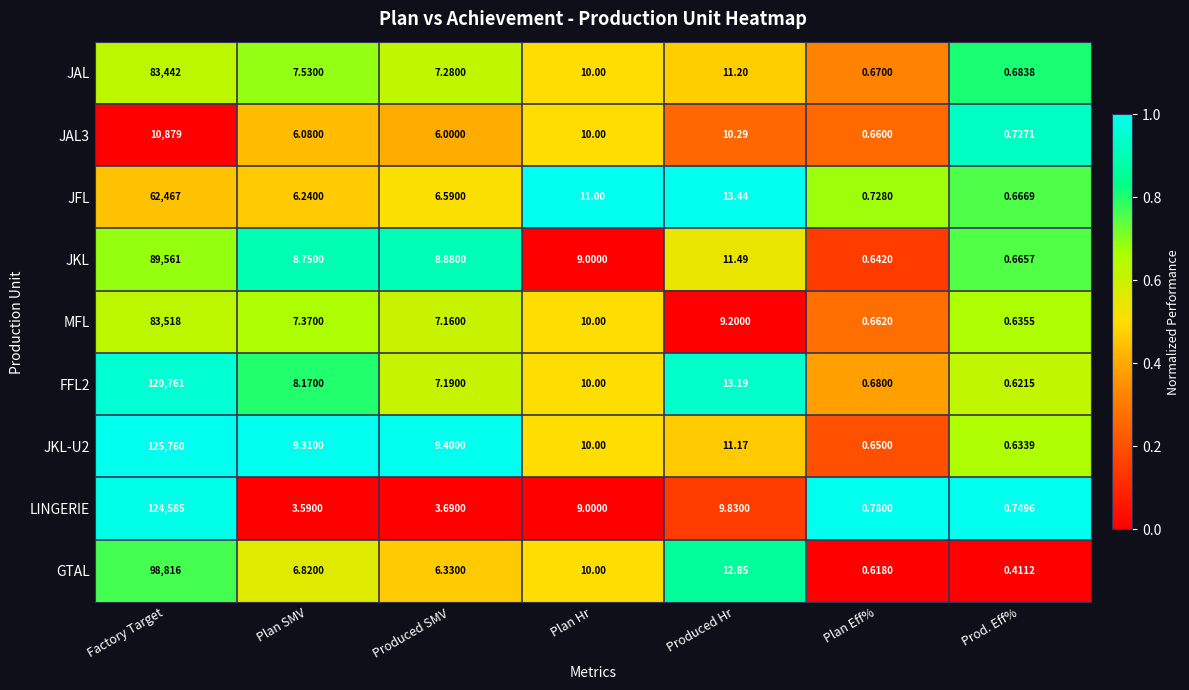

Is the value of JKL-U2 at Plan SMV greater than the value of LINGERIE at Plan SMV?

Yes